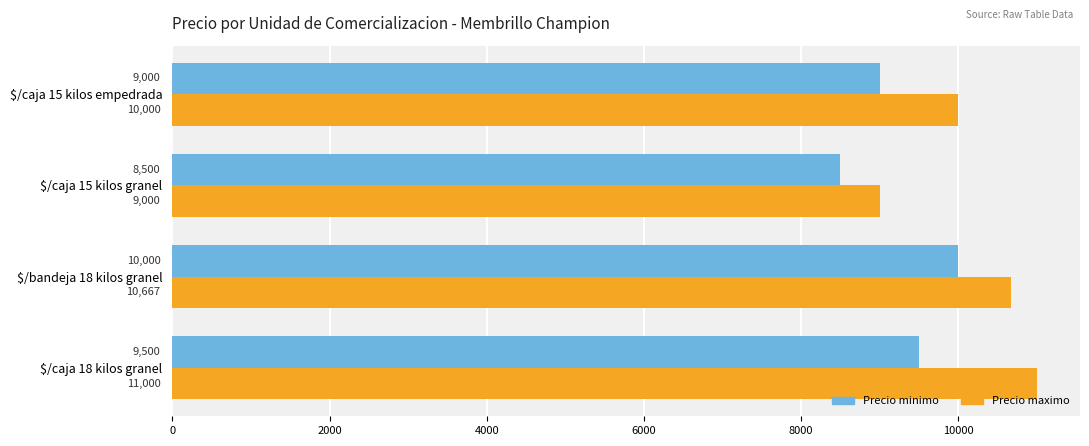

Which series has the largest total across all categories?

Precio maximo